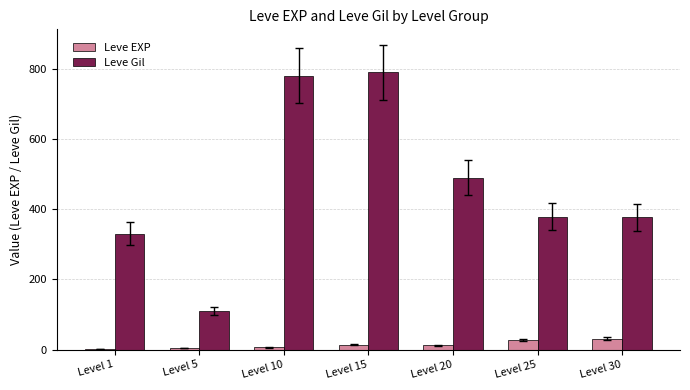

What value does the Leve Gil series have at Level 5, to the nearest 10?

110